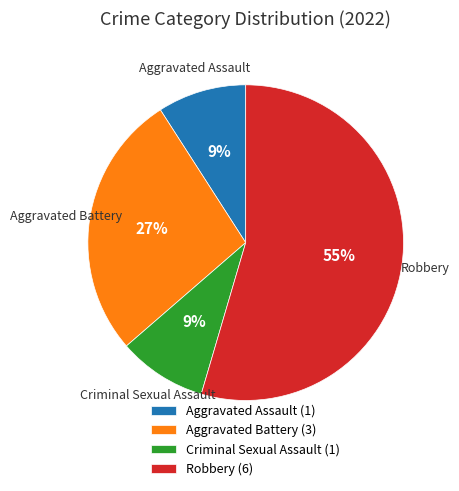

Which category accounts for the majority?

Robbery